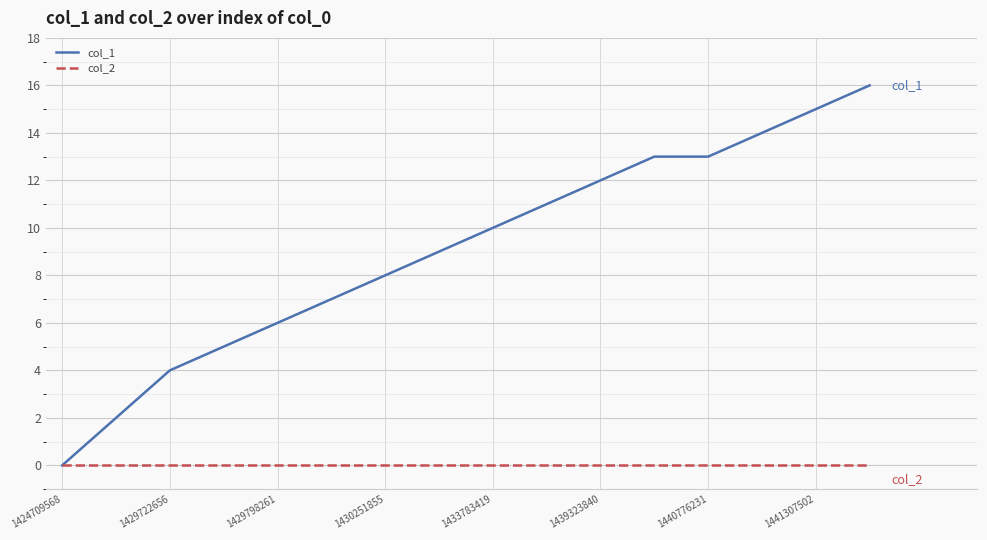

What are all the series names shown in the legend?

col_1, col_2